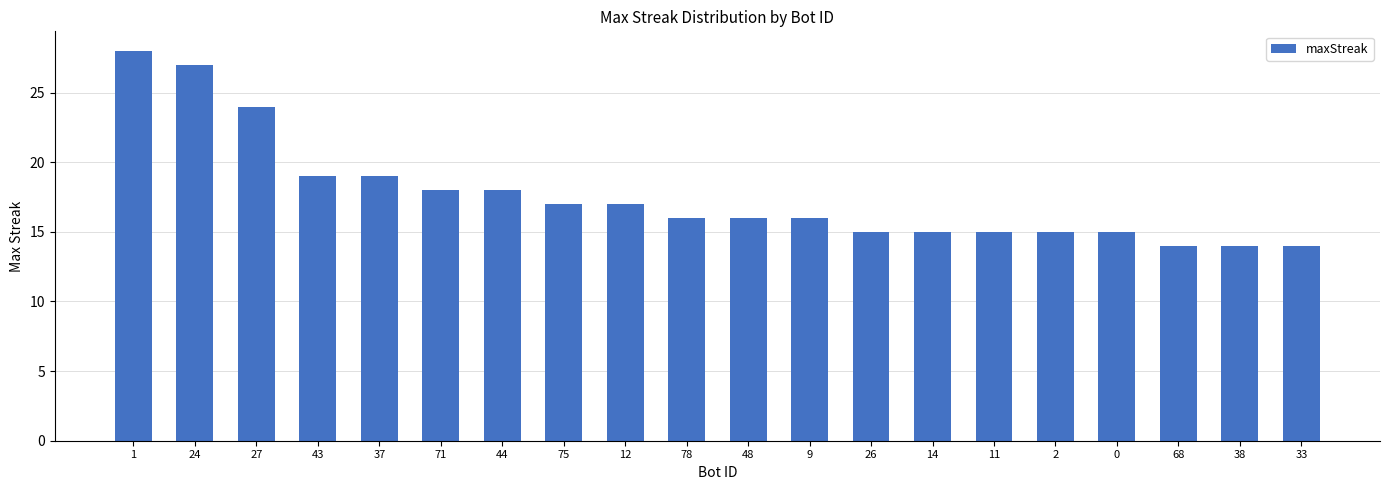

What is the average value?

18